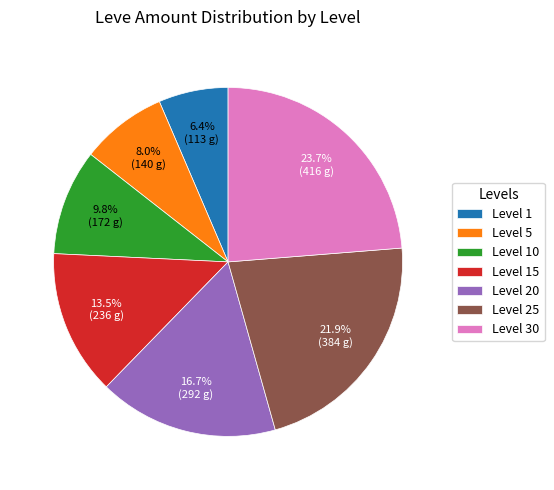

To the nearest percent, what is the combined percentage of Level 15 and Level 10?

23%